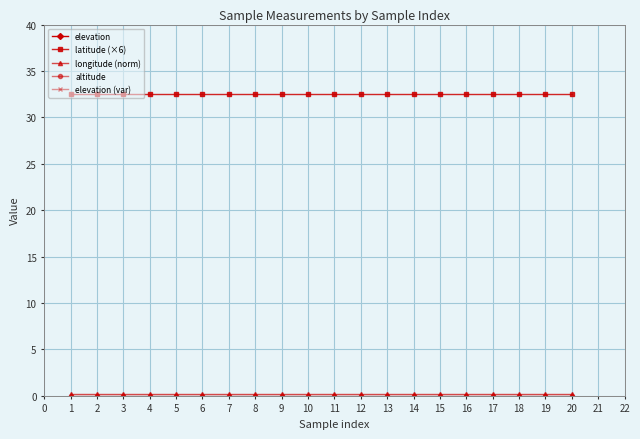

Is it true that elevation (var) equals 136.8 at 8?

False